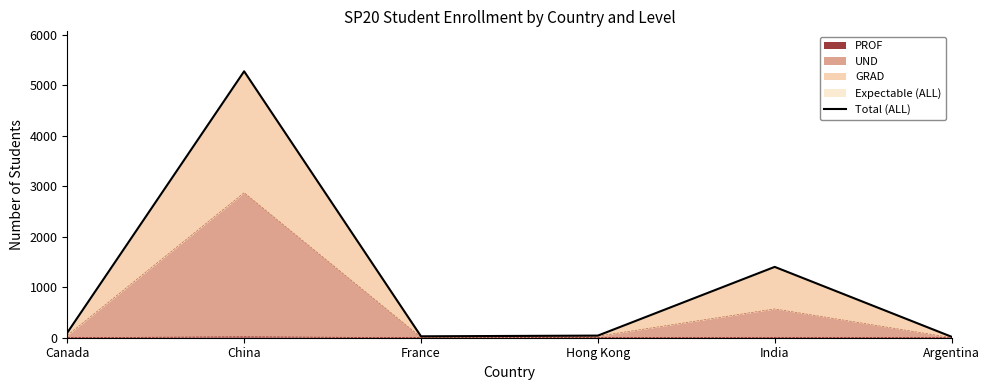

What is the difference between the maximum and minimum values?

5258